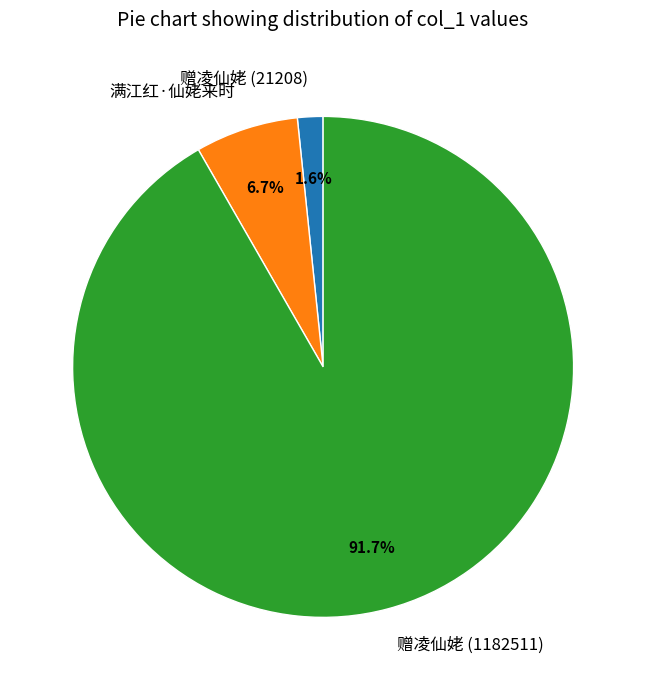

What percentage is the 赠凌仙姥 (1182511) slice, to the nearest percent?

92%